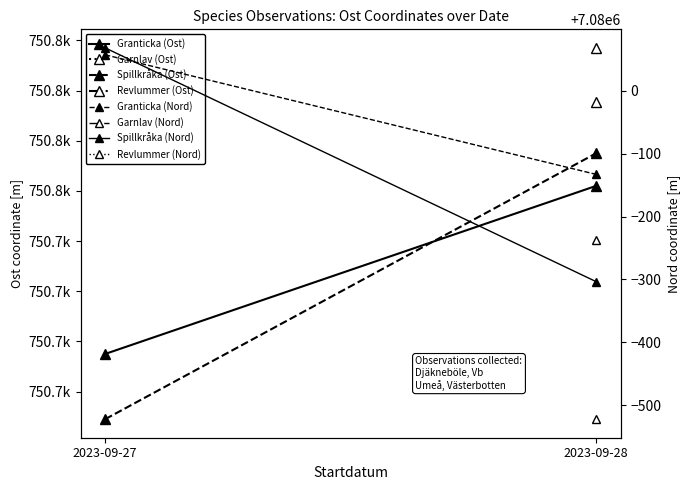

Is the value of Spillkråka (Ost) at 2023-09-27 greater than the value of Spillkråka (Nord) at 2023-09-28?

No